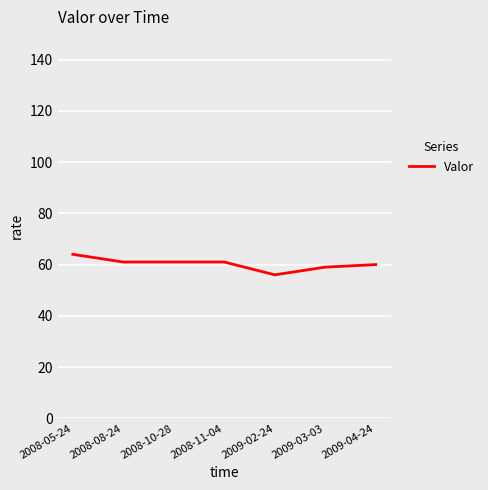

Is it true that the value at 2008-10-28 is 61?

True